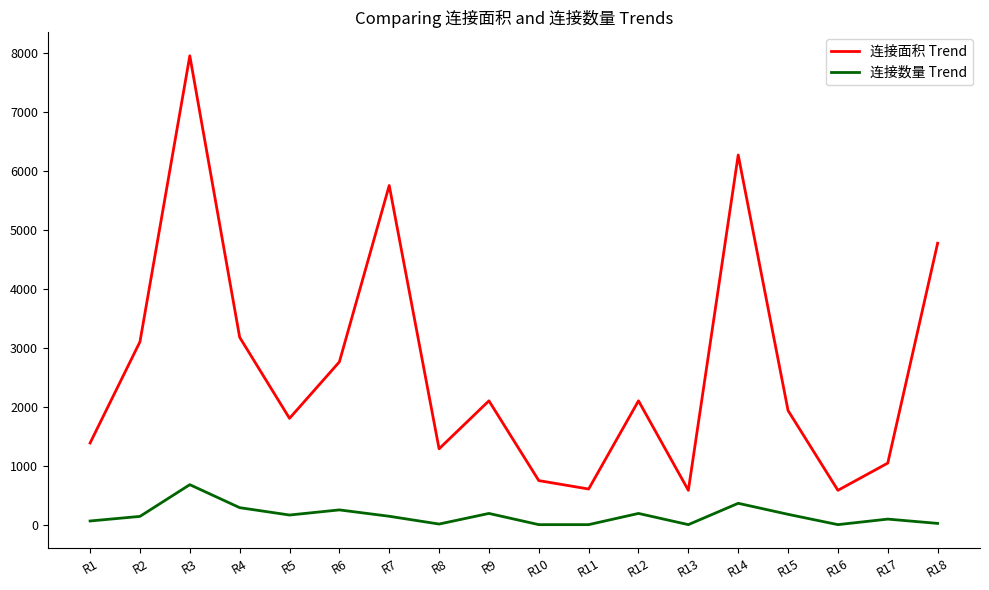

True or false: 连接数量 Trend and 连接面积 Trend intersect in this chart.

False